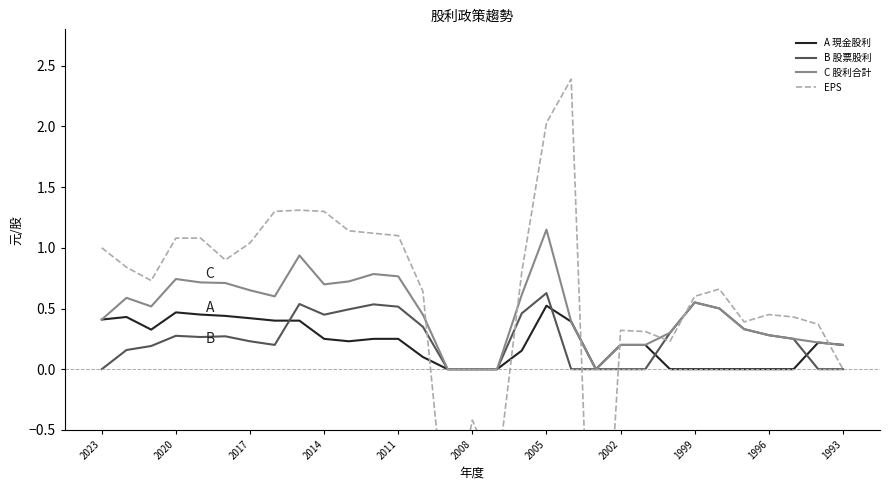

Which category has the highest value in the B 股票股利 series?

2005